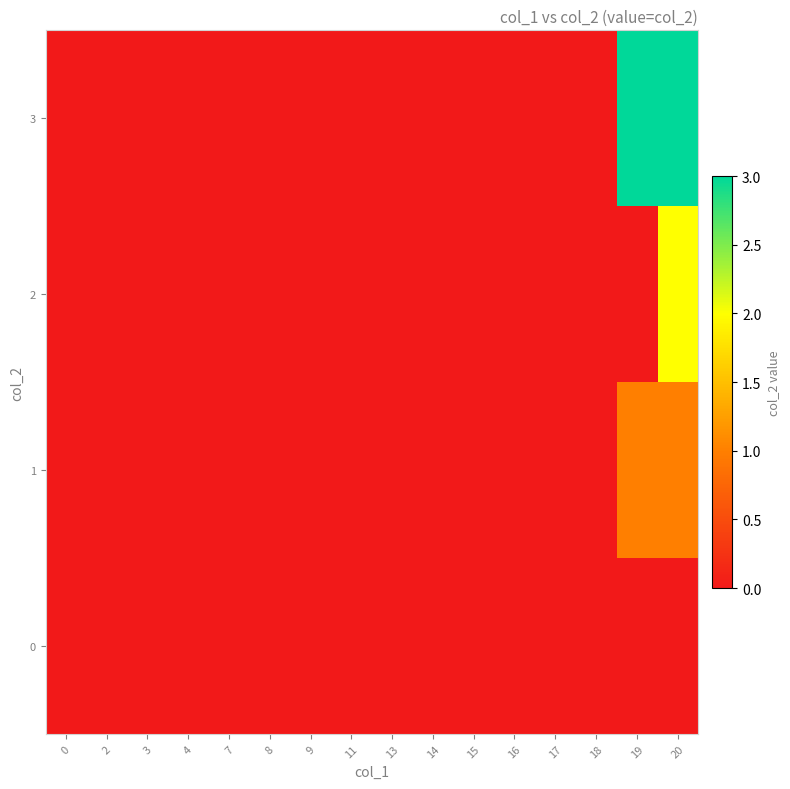

How many series are shown in this chart?

4